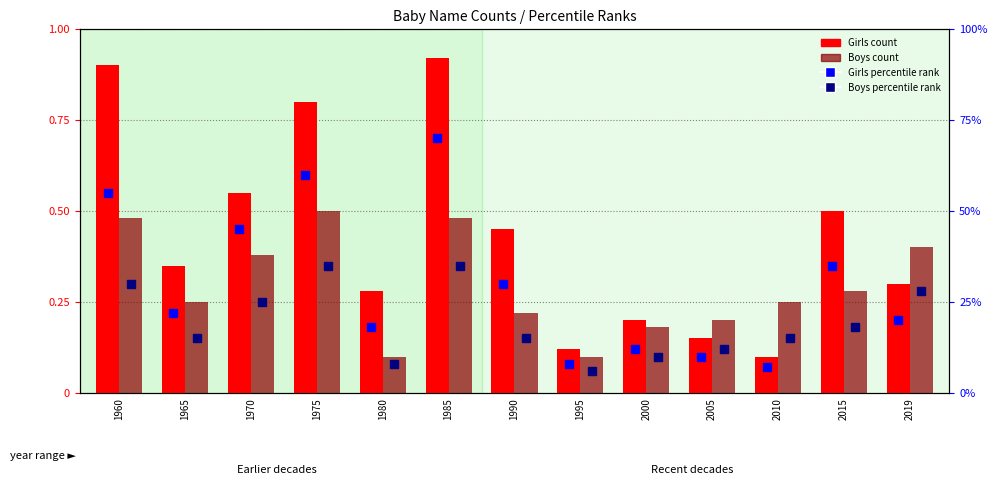

What is the spread (max minus min) of values at 1975?

0.5